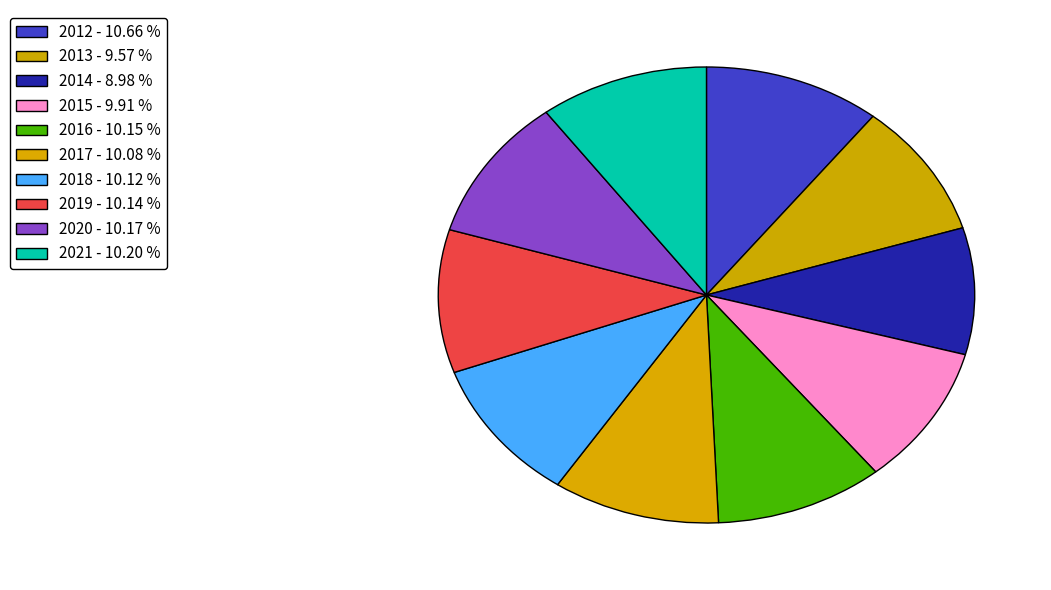

Does 2013 represent more than half of the total?

No